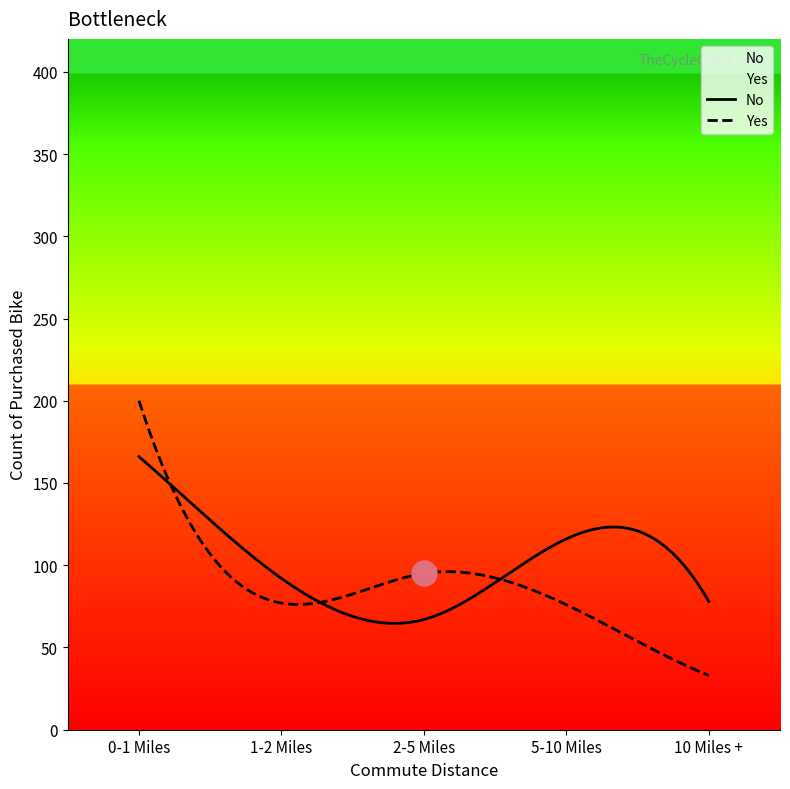

Which series ends up on top after the final intersection of No and Yes?

No